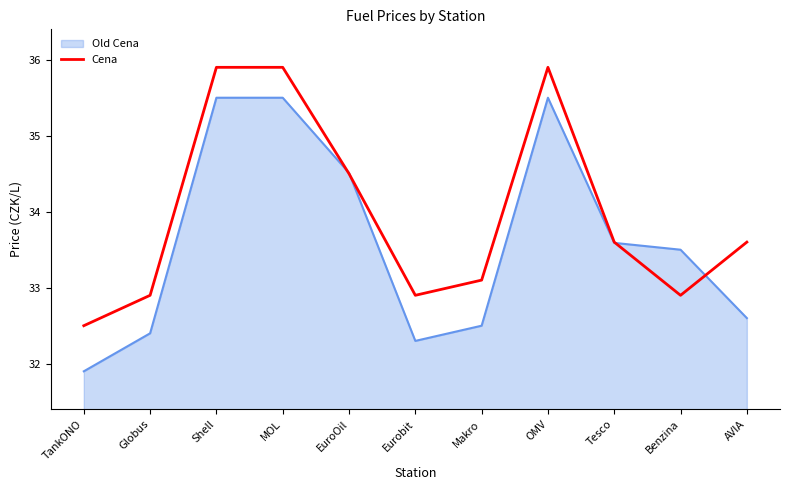

Where is Old Cena nearest to the value 33?

AVIA